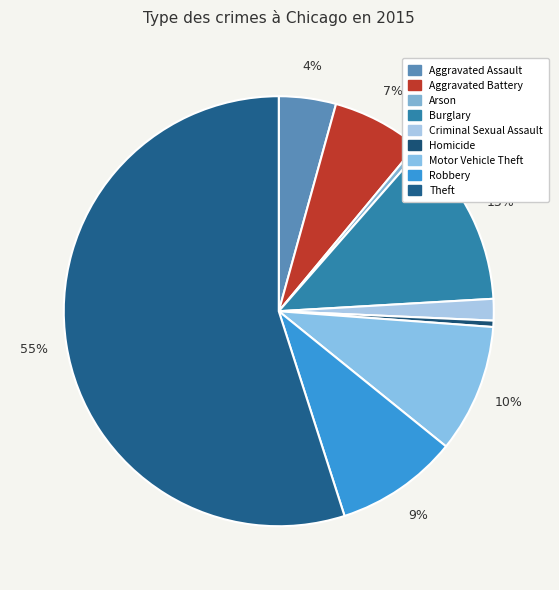

True or false: Motor Vehicle Theft accounts for 1% of the total.

False